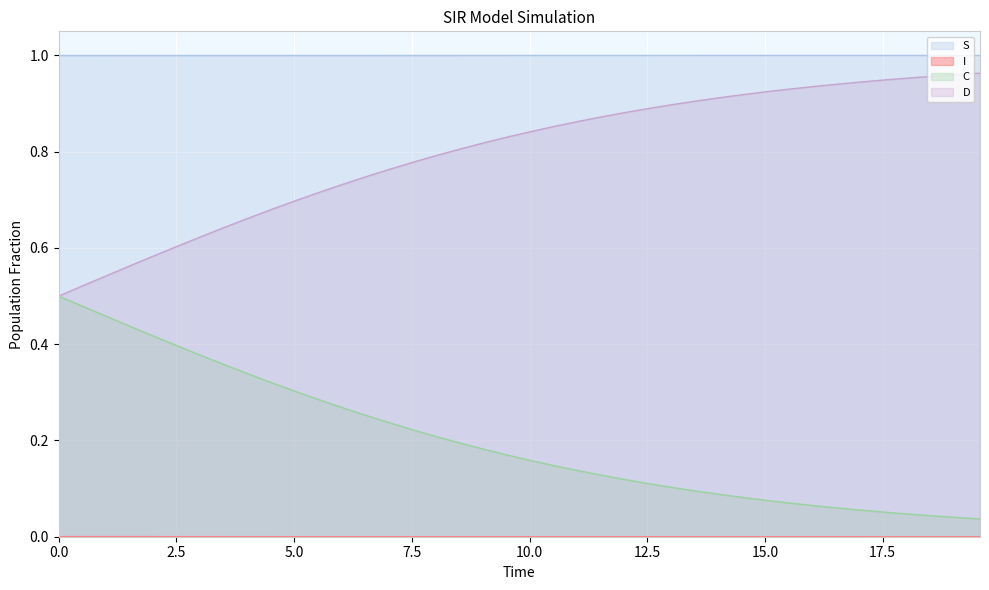

True or false: I has more than 2 points higher than both neighbors.

False